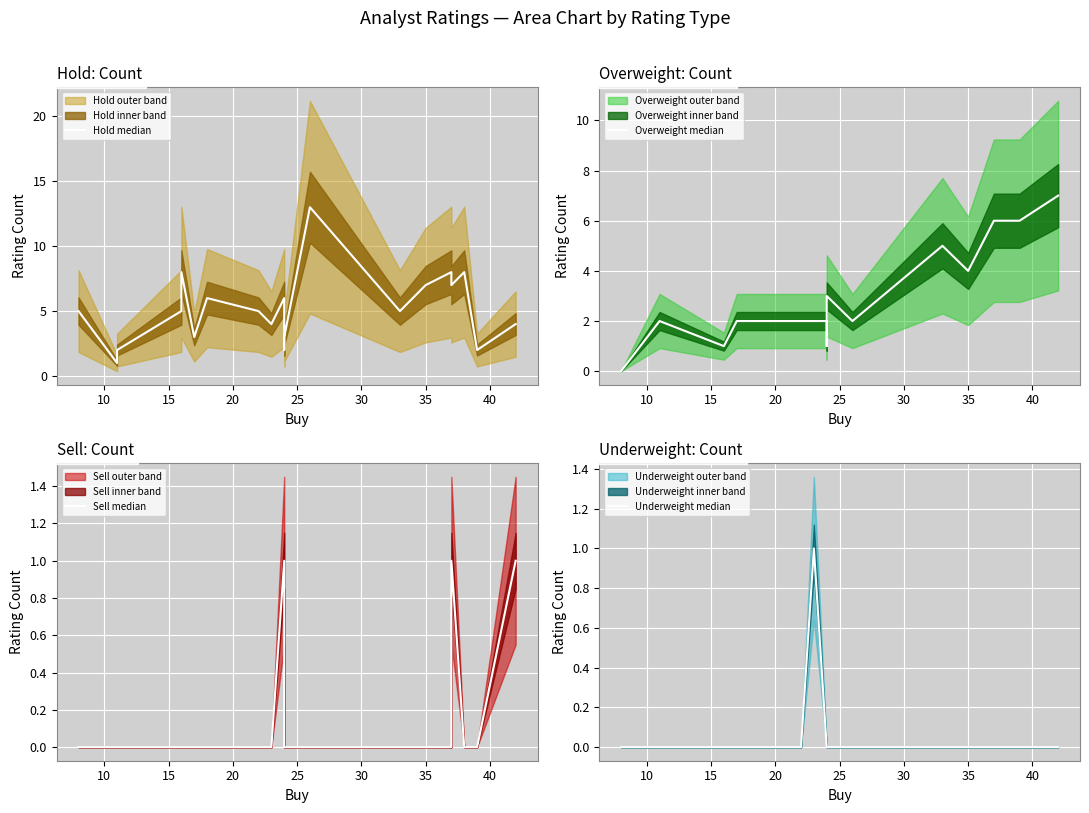

After their last crossing, which series has the higher values: Hold median or Overweight median?

Overweight median